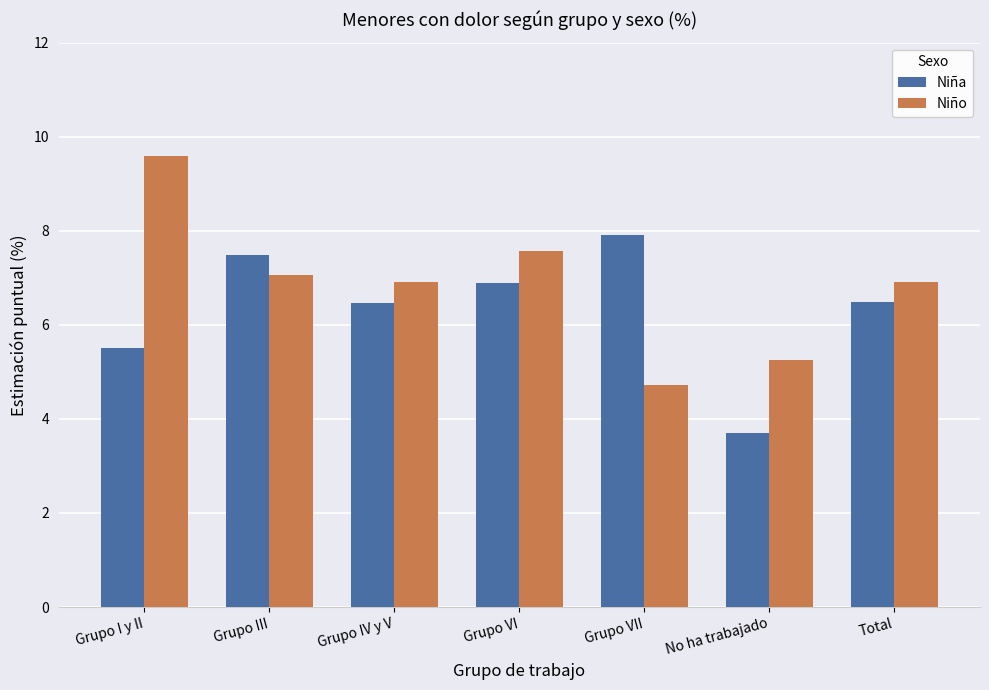

True or false: Niña has a value of 7.9 at Grupo VII.

True